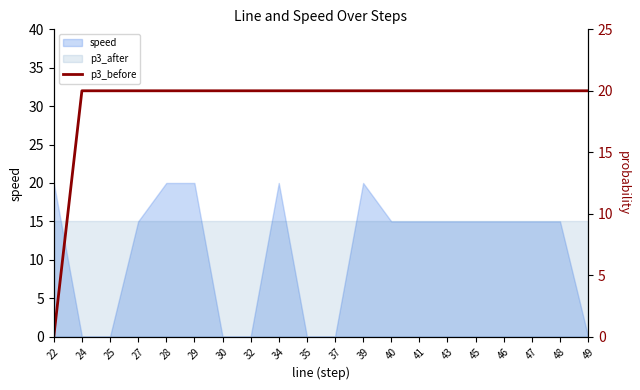

Reading right to left, transcribe all the data shown in this chart.

20	20	20	20	20	20	20	20	20	20	20	20	20	20	20	20	20	20	20	0